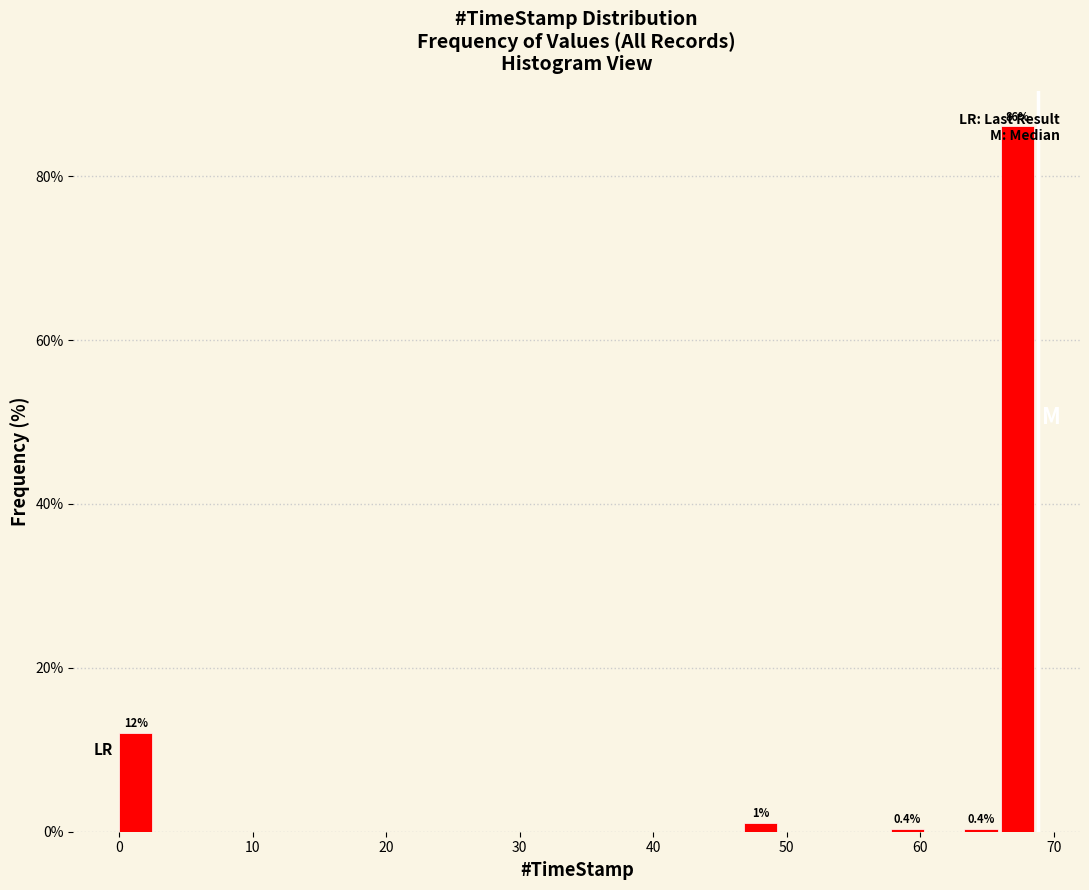

Around what value on the x-axis is the tallest bar? Give the approximate position of its centre, as read against the axis.

67